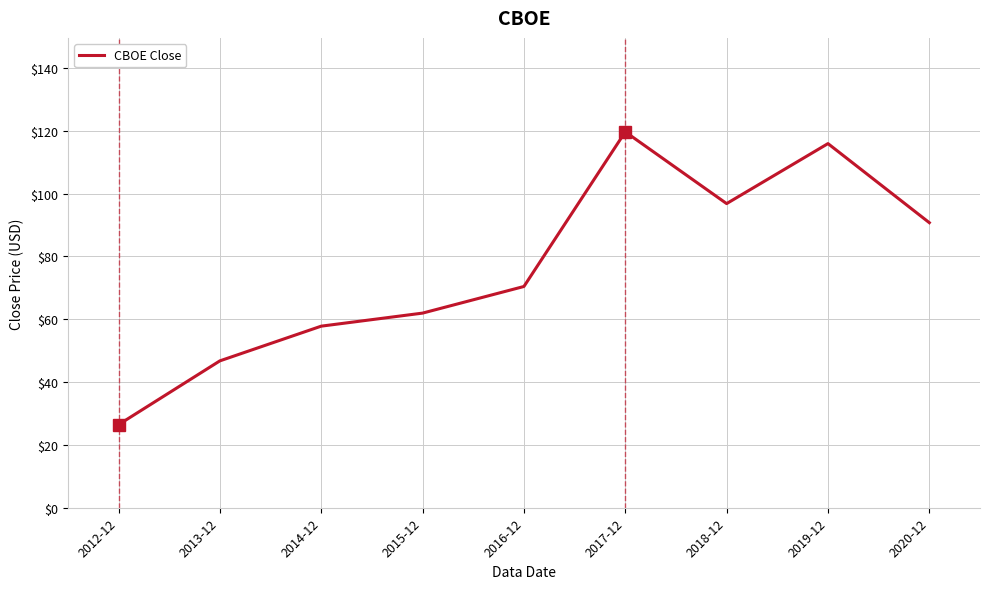

What is the sum of all values?

686.5